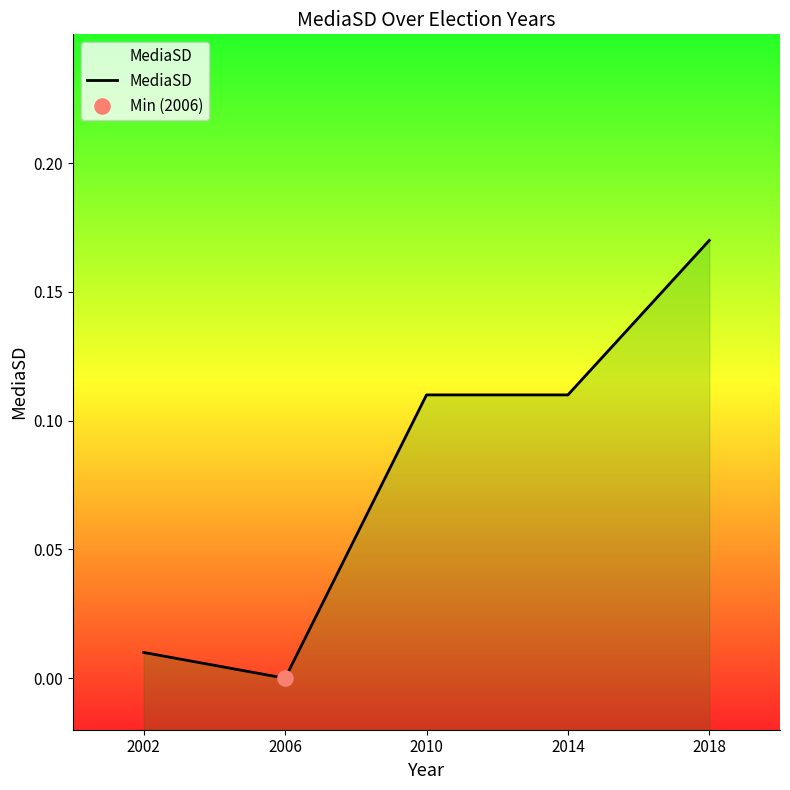

What is the change in value from 2002 to 2018?

+0.2